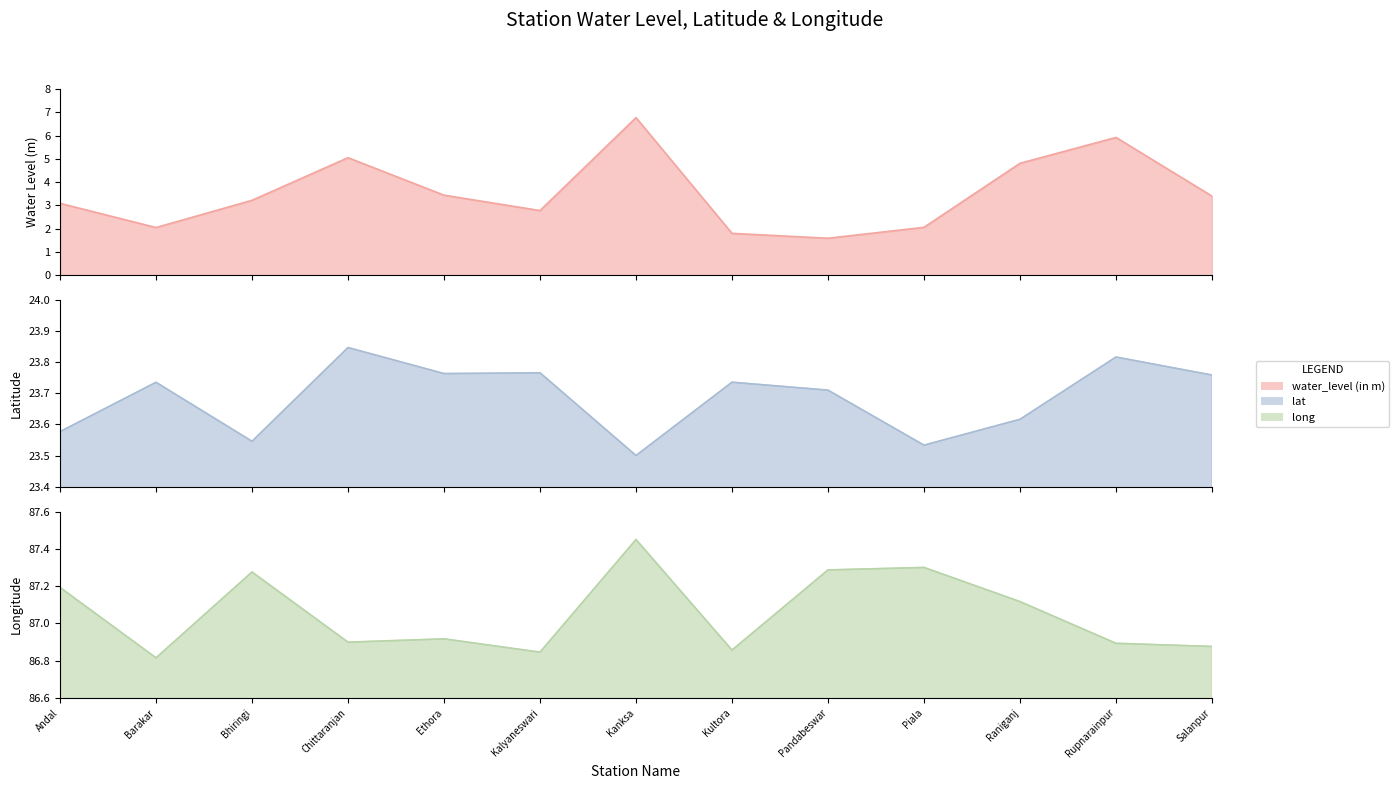

Reading left to right, transcribe all the data shown in this chart.

water_level (in m): Andal=3.1	Barakar=2.0	Bhiringi=3.2	Chittaranjan=5.0	Ethora=3.4	Kalyaneswari=2.8	Kanksa=6.8	Kultora=1.8	Pandabeswar=1.6	Piala=2.1	Raniganj=4.8	Rupnarainpur=5.9	Salanpur=3.4
lat: Andal=23.6	Barakar=23.7	Bhiringi=23.5	Chittaranjan=23.8	Ethora=23.8	Kalyaneswari=23.8	Kanksa=23.5	Kultora=23.7	Pandabeswar=23.7	Piala=23.5	Raniganj=23.6	Rupnarainpur=23.8	Salanpur=23.8
long: Andal=87.2	Barakar=86.8	Bhiringi=87.3	Chittaranjan=86.9	Ethora=86.9	Kalyaneswari=86.8	Kanksa=87.5	Kultora=86.9	Pandabeswar=87.3	Piala=87.3	Raniganj=87.1	Rupnarainpur=86.9	Salanpur=86.9